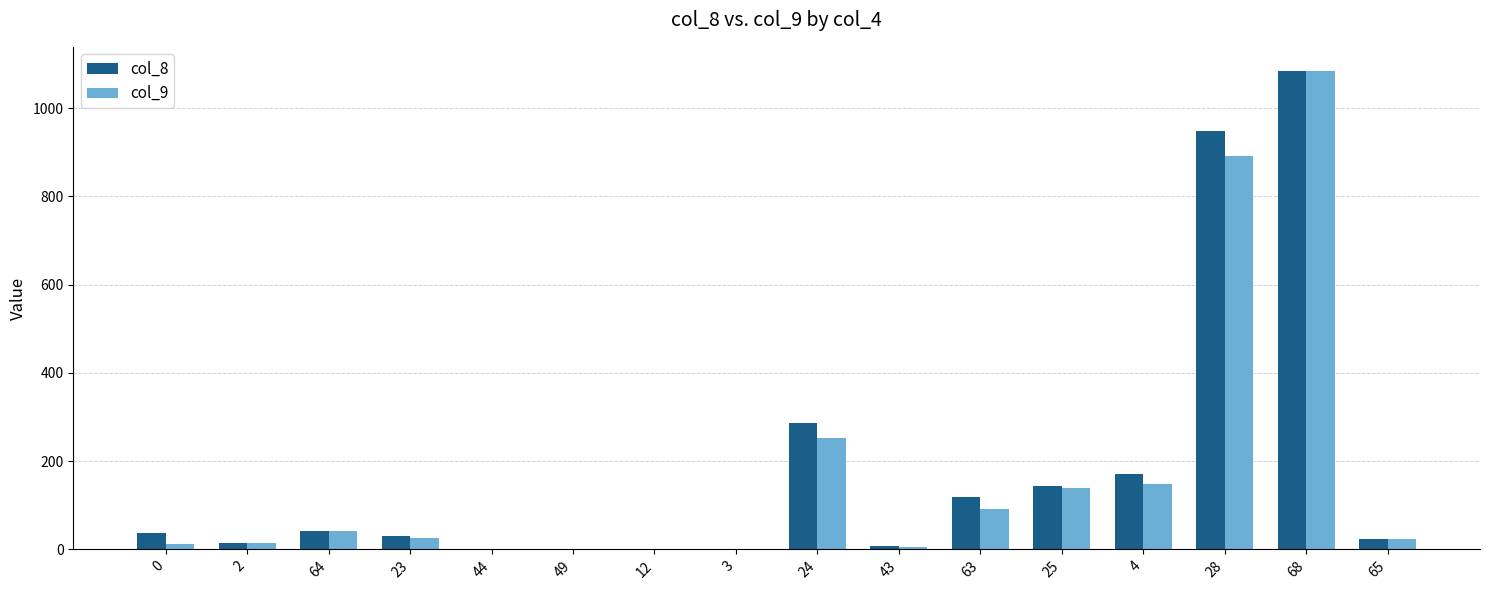

How many groups of bars are there?

16